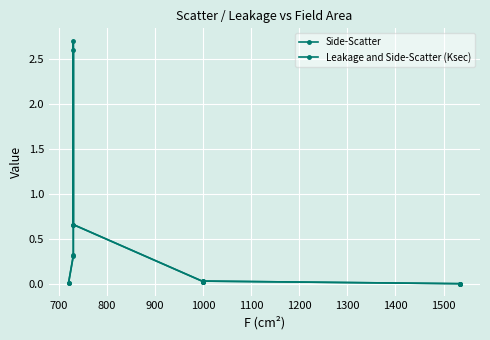

Reading right to left, extract all data points from this chart.

Side-Scatter: 0.0	0.0	0.0	0.0	0.0	0.7	2.6	0.3	0.0
Leakage and Side-Scatter (Ksec): 0.0	0.0	0.0	0.0	0.0	0.7	2.7	0.3	0.0